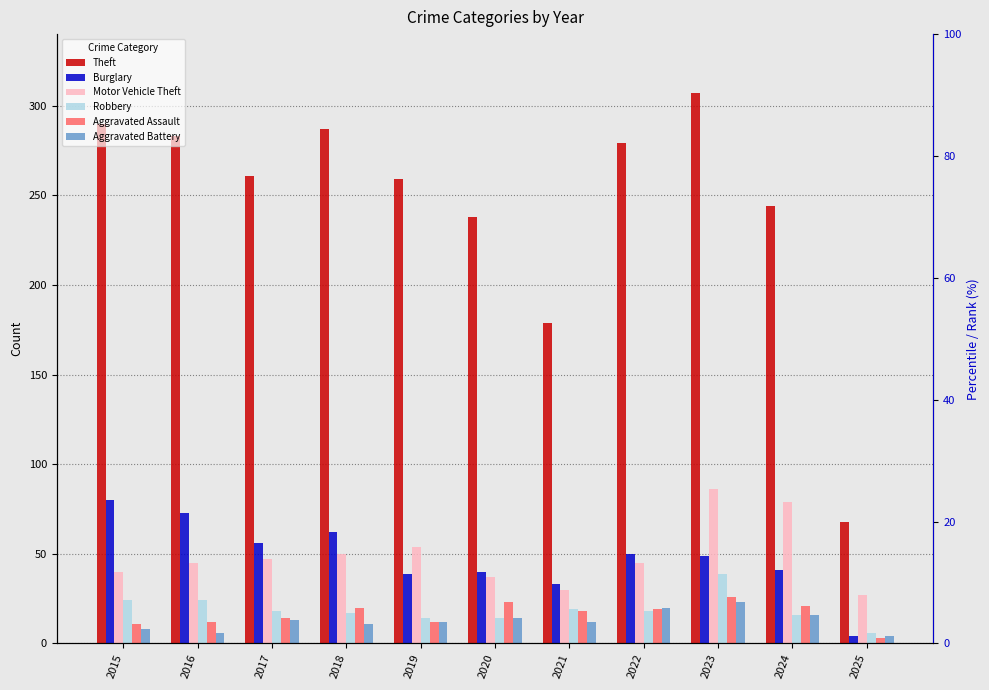

Count the Aggravated Battery values in the range 8 to 16.

7